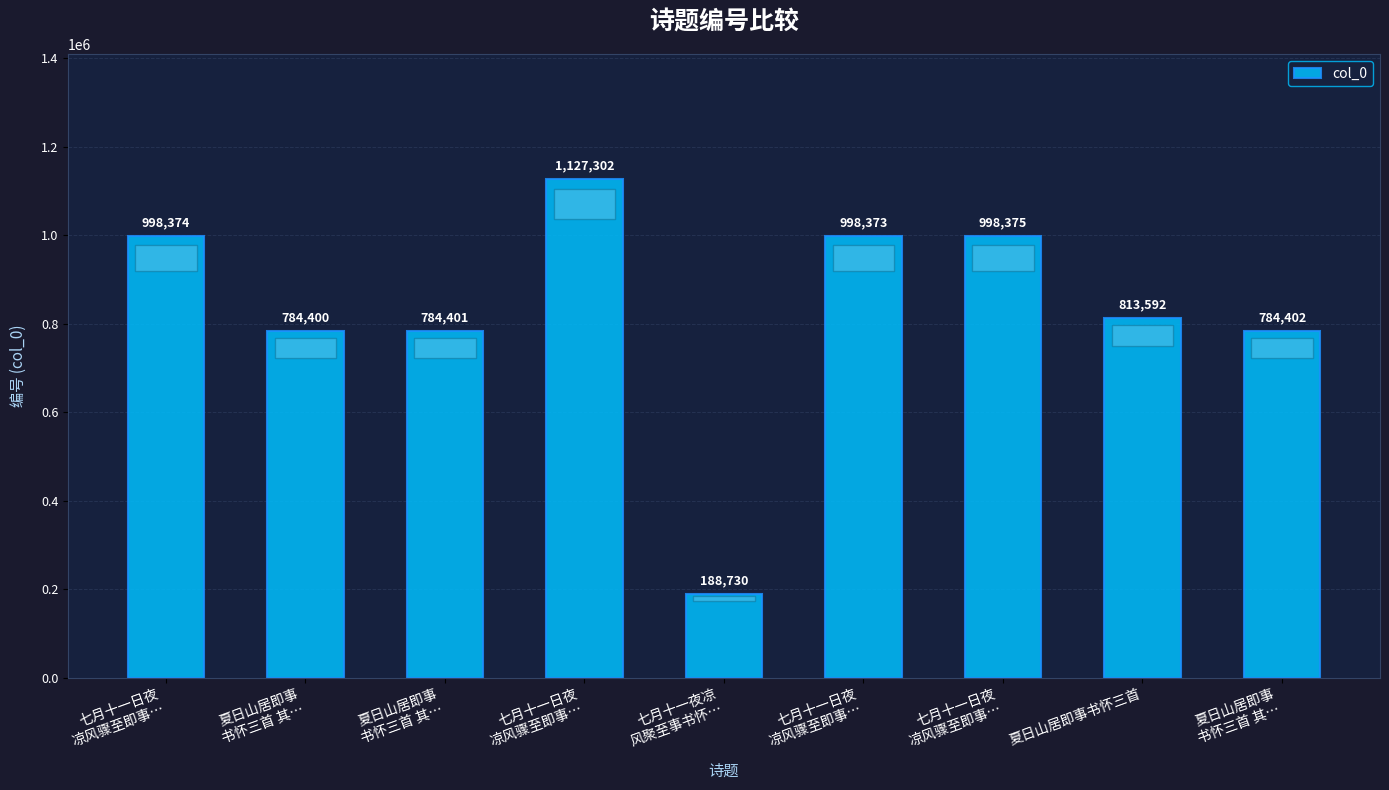

What is the change in value from 七月十一日夜
凉风骤至即事… to 夏日山居即事书怀三首?

-184782